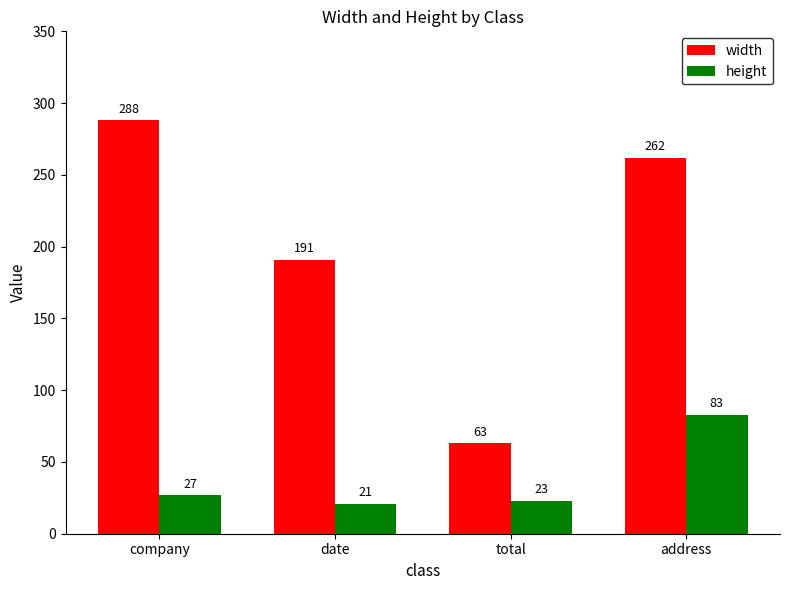

Does the chart contain any negative values?

No